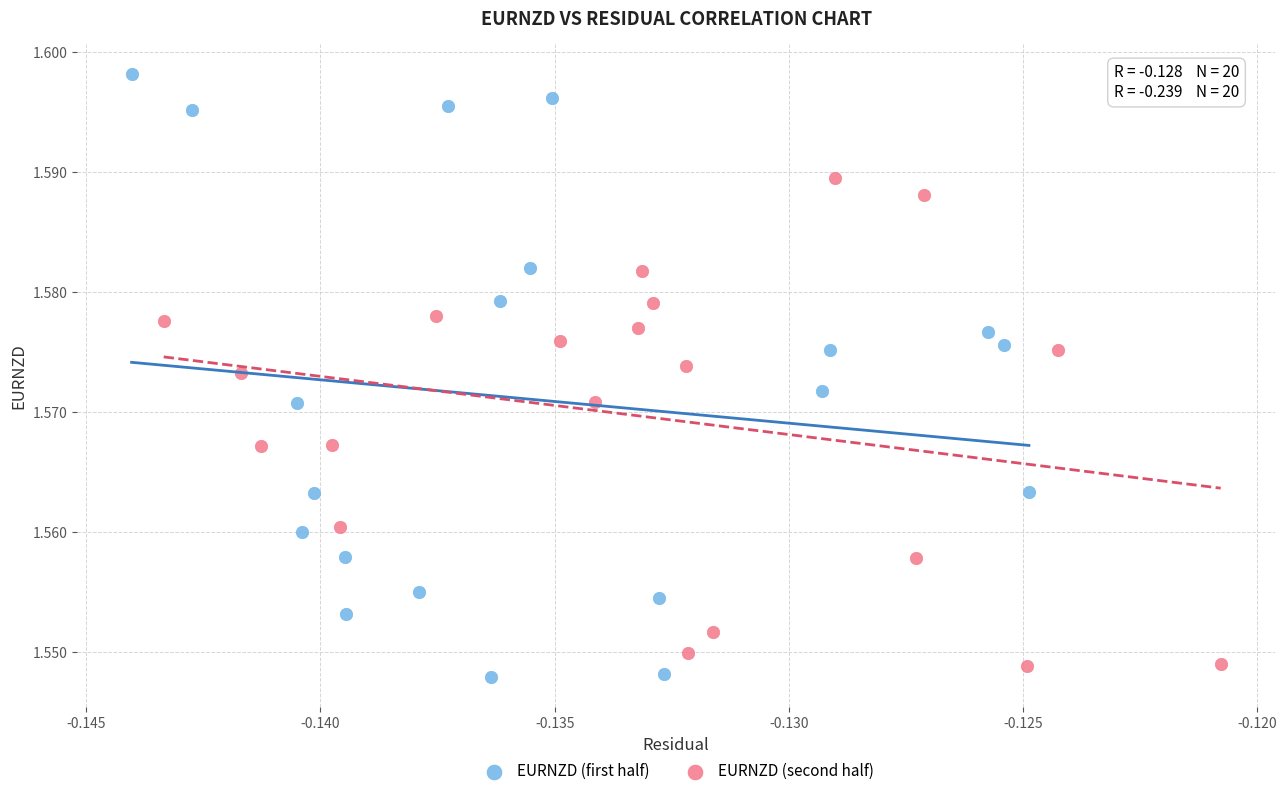

Which series has the largest Y range (max minus min)?

EURNZD (first half)